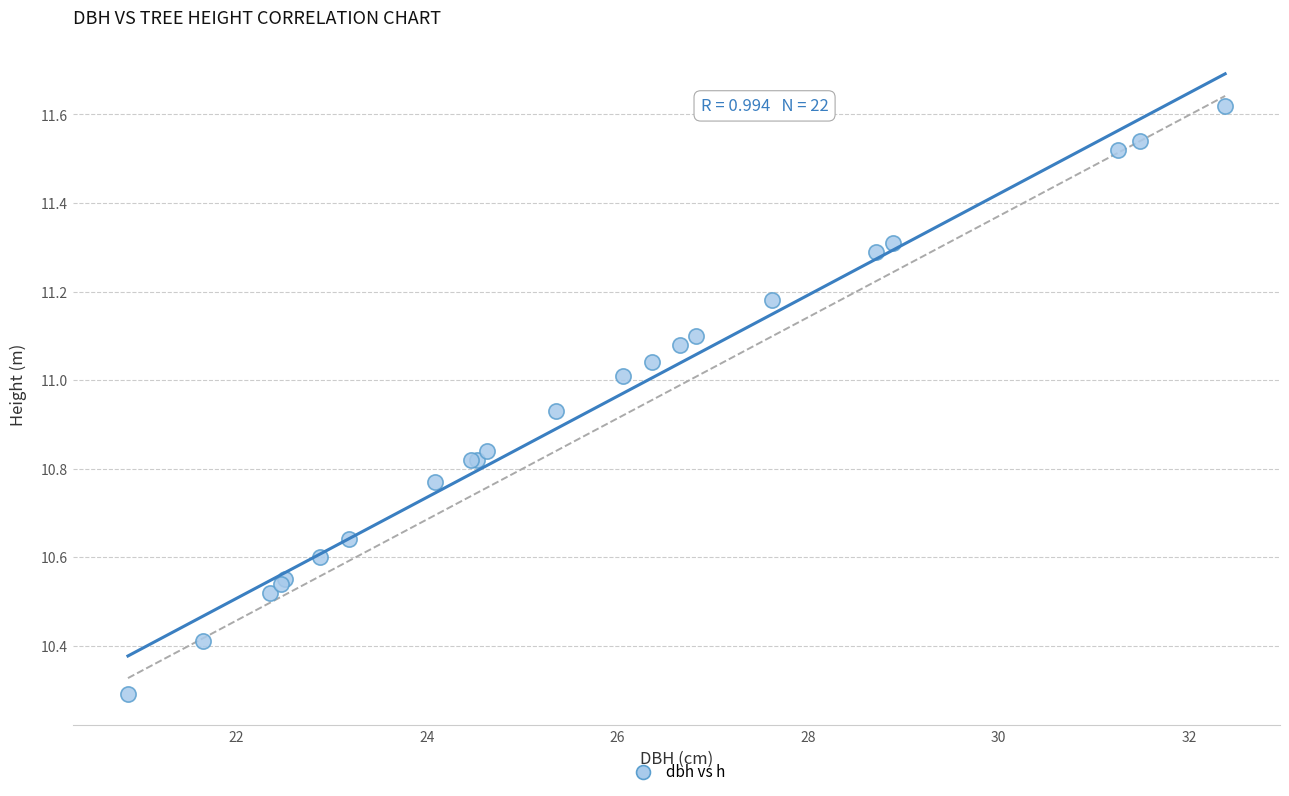

What Y value in the scatter plot is closest to 10?

10.3